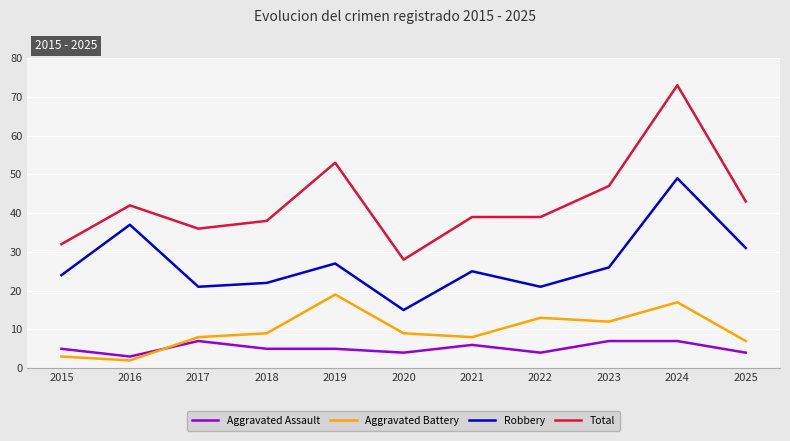

Reading left to right, transcribe all the data shown in this chart.

Aggravated Assault: 5	3	7	5	5	4	6	4	7	7	4
Aggravated Battery: 3	2	8	9	19	9	8	13	12	17	7
Robbery: 24	37	21	22	27	15	25	21	26	49	31
Total: 32	42	36	38	53	28	39	39	47	73	43